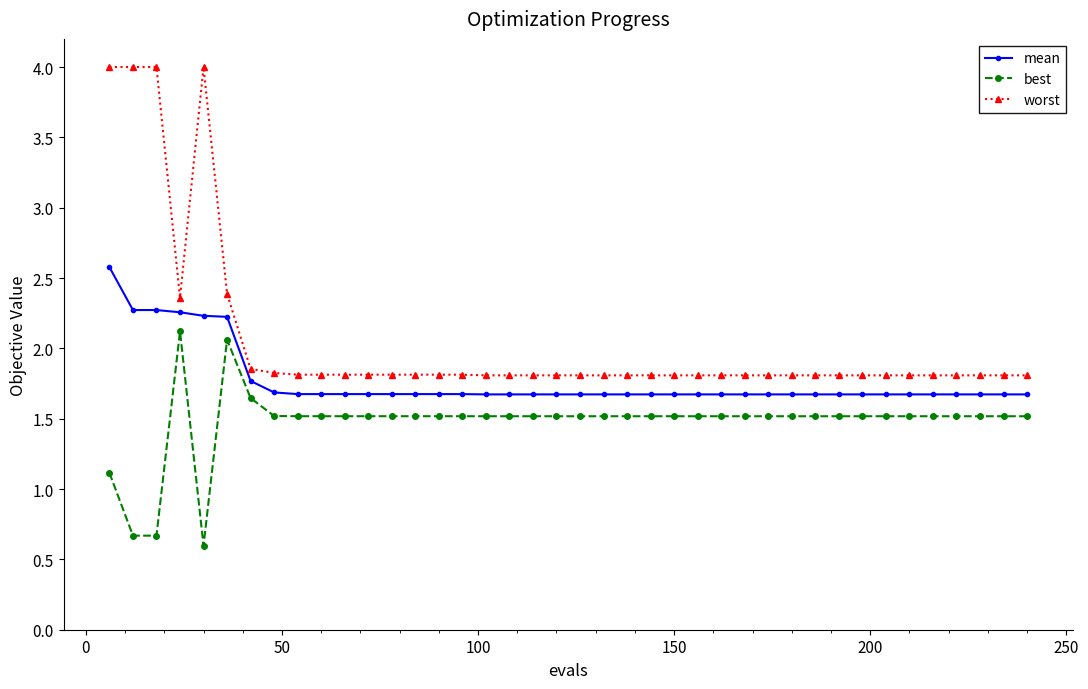

Which series has the largest total across all categories?

worst